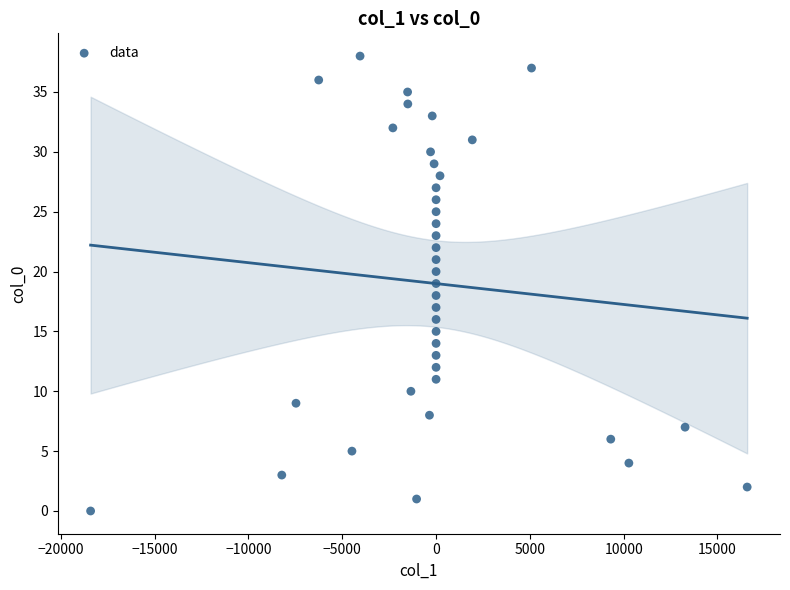

What is the range of Y values (max minus min)?

38